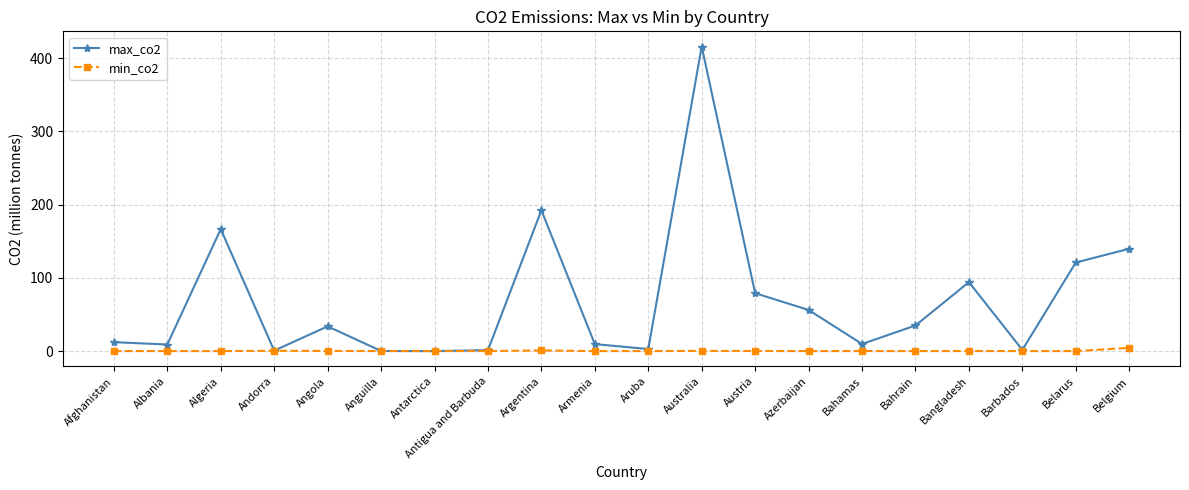

Is this an area chart (filled region under the line)?

No